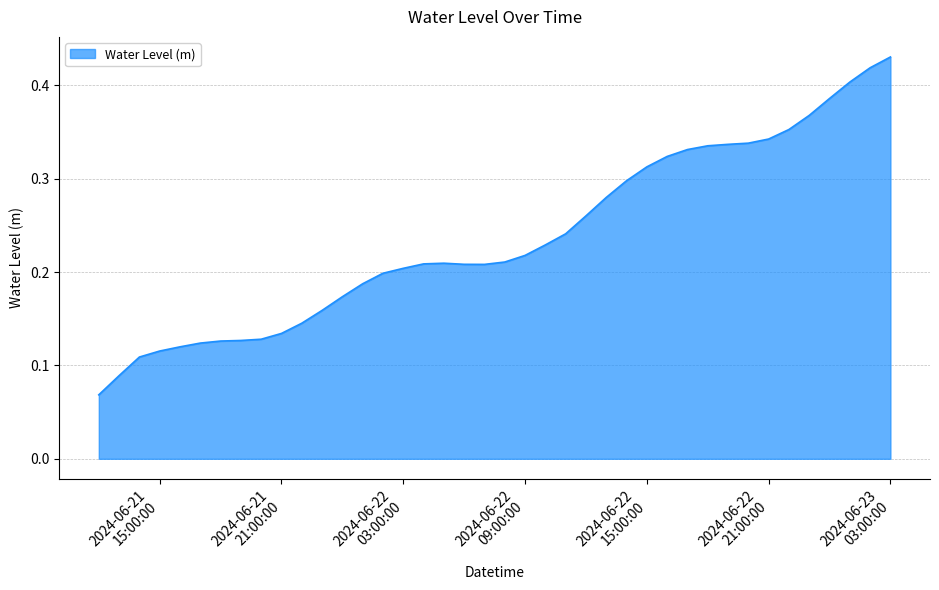

What is the value of the 32nd point from the left?

0.3